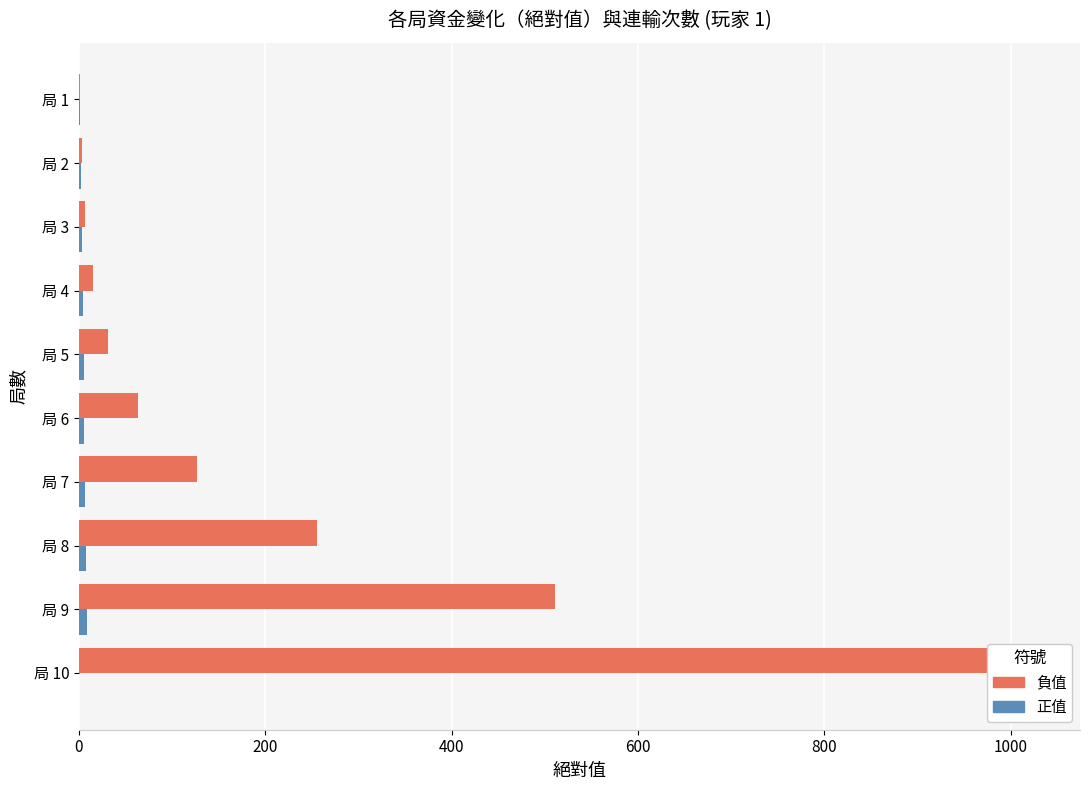

Rank the series at 局 2 from lowest to highest value.

連輸次數 (正值), 資金變化 (負值)